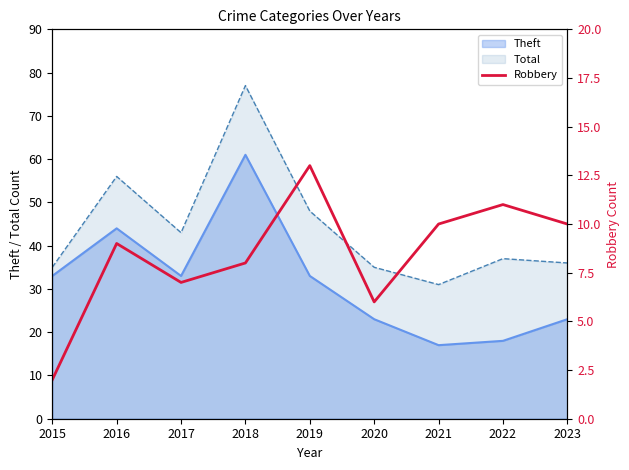

True or false: the data shows 9 at 2016.

True